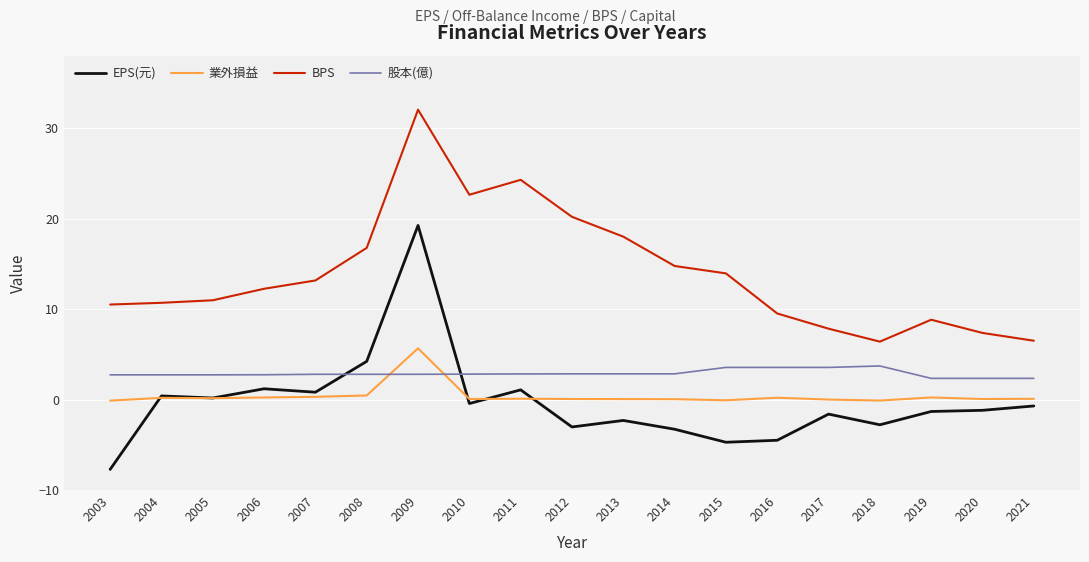

The value of BPS at 2011 is 24.3. True or false?

True